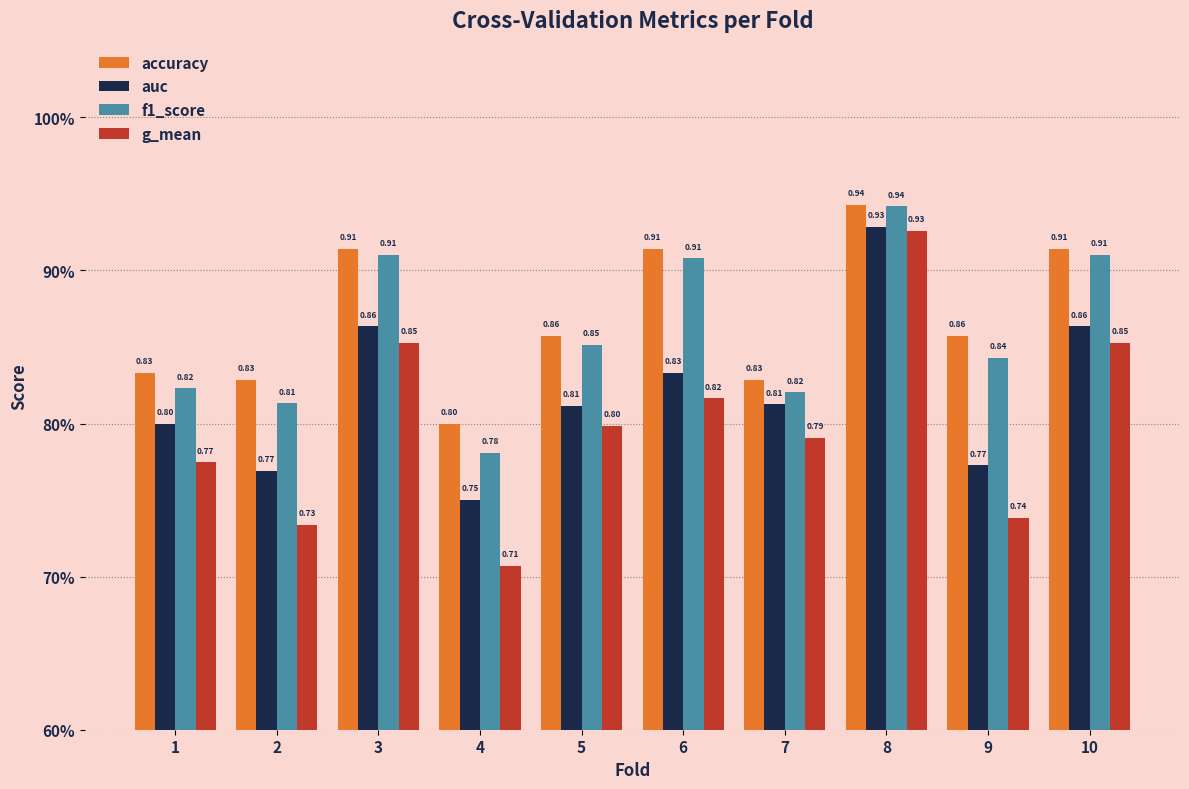

What is the difference between the maximum and second lowest values in the g_mean series?

0.2